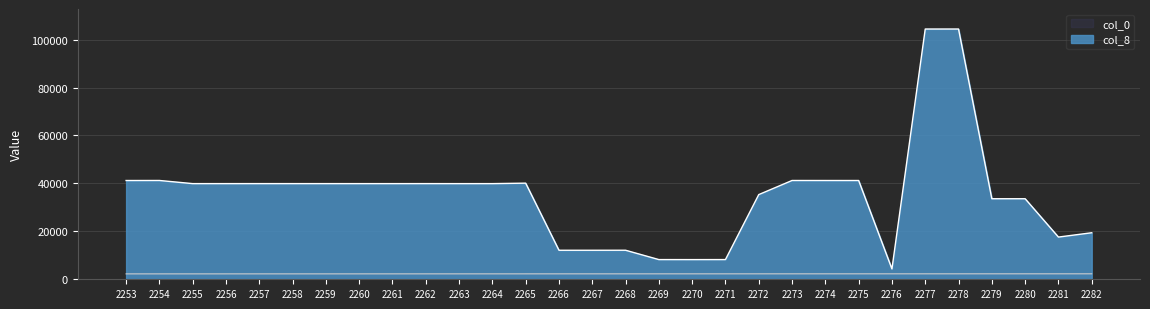

At which label is the value closest to 2267?

2267